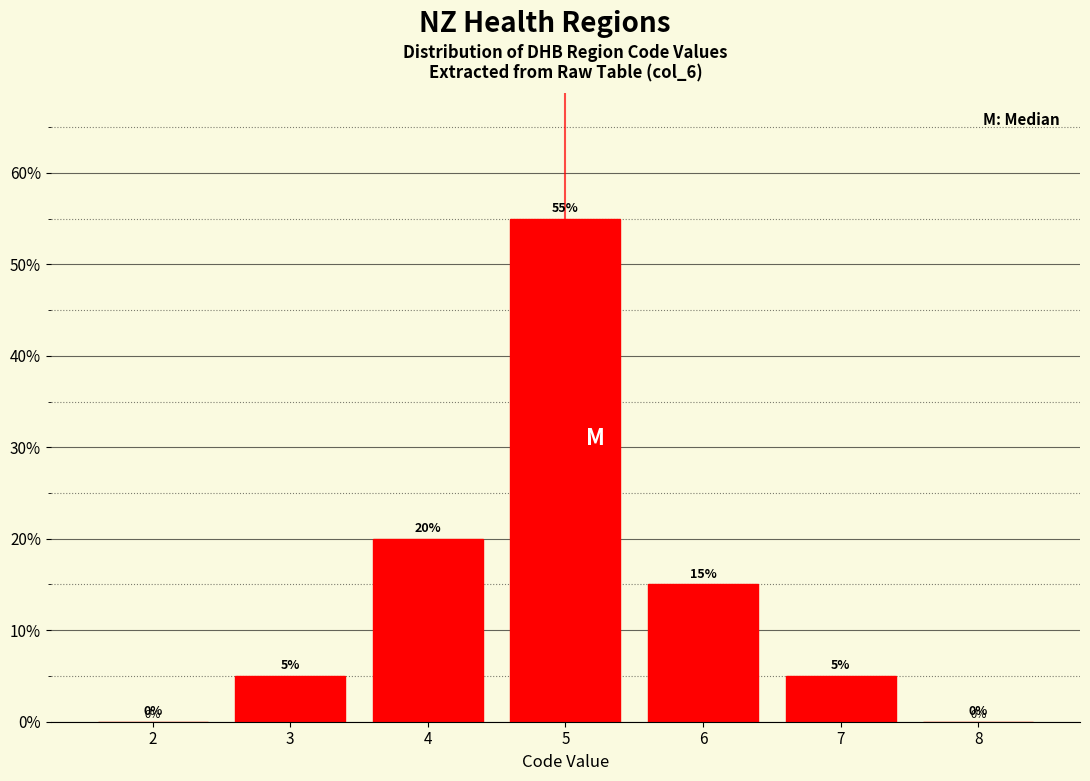

Reading left to right, extract all data points from this chart.

2=0.0	3=5.0	4=20.0	5=55.0	6=15.0	7=5.0	8=0.0